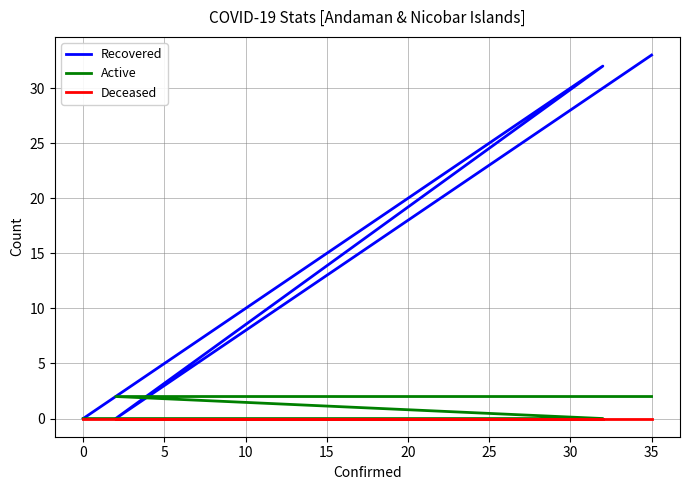

True or false: Active and Deceased intersect in this chart.

False